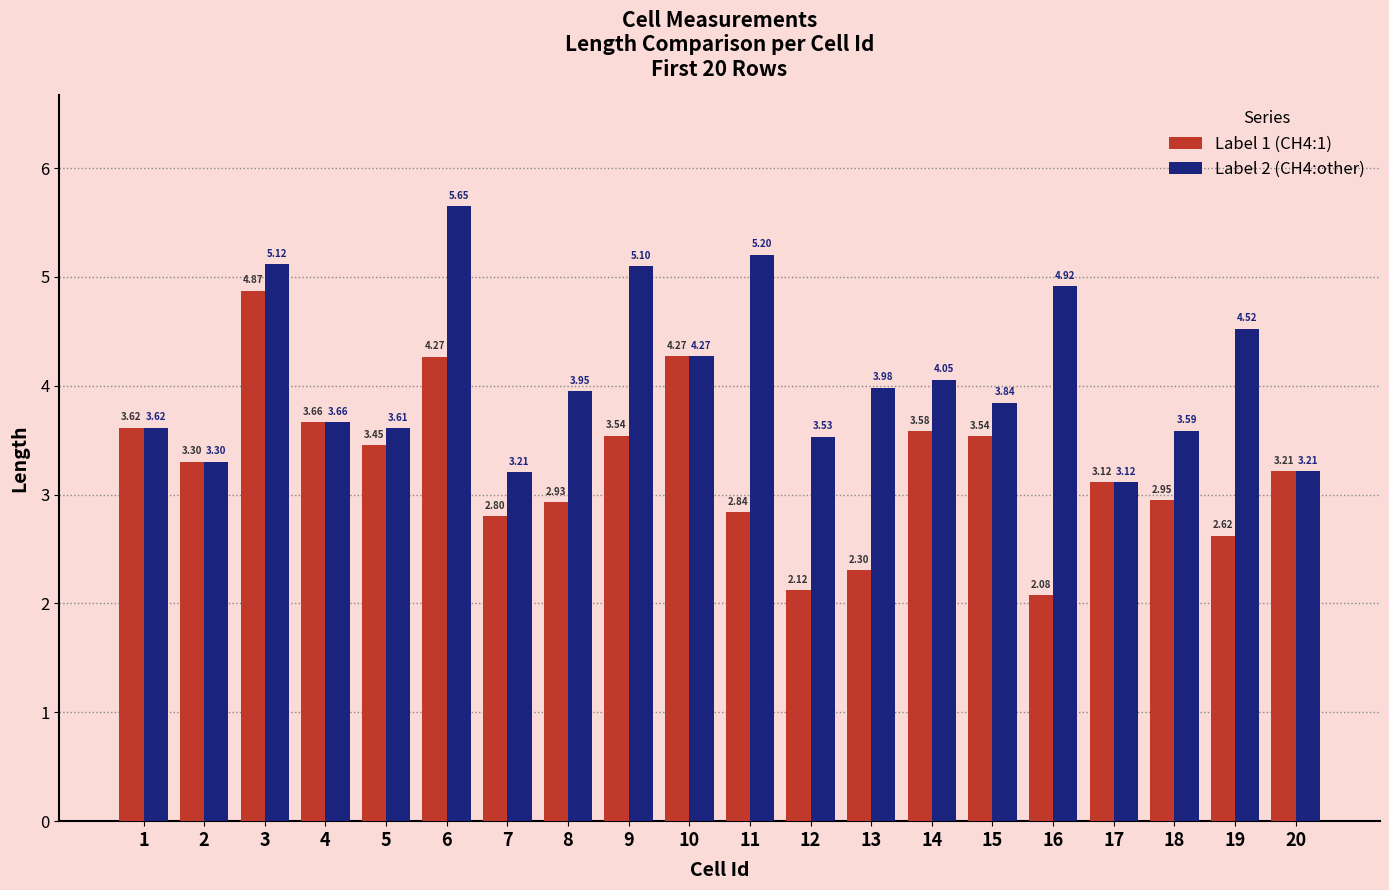

What is the sum of all Label 1 (CH4:1) values?

65.1